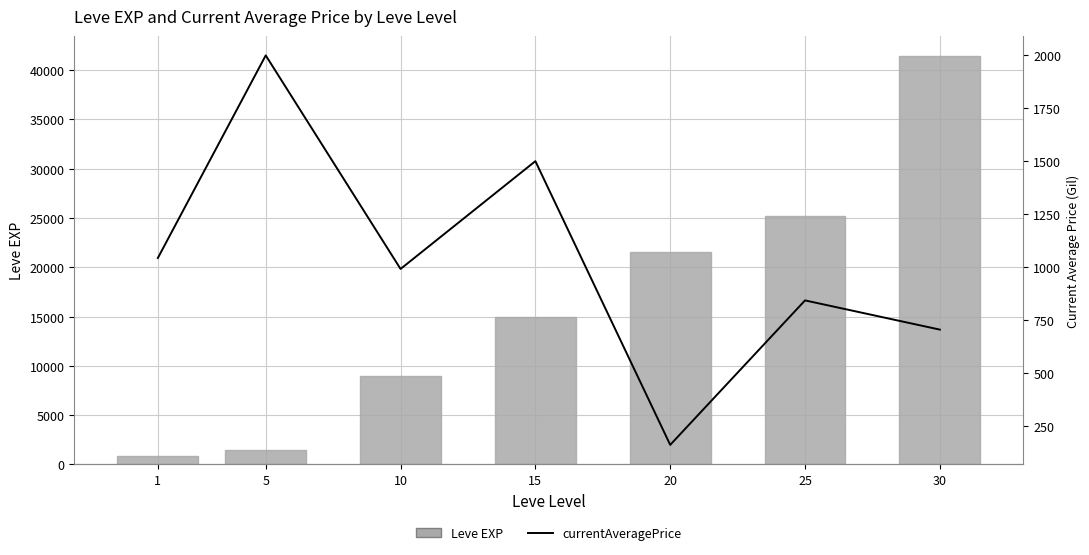

Which series changed the most between 5 and 20?

Leve EXP